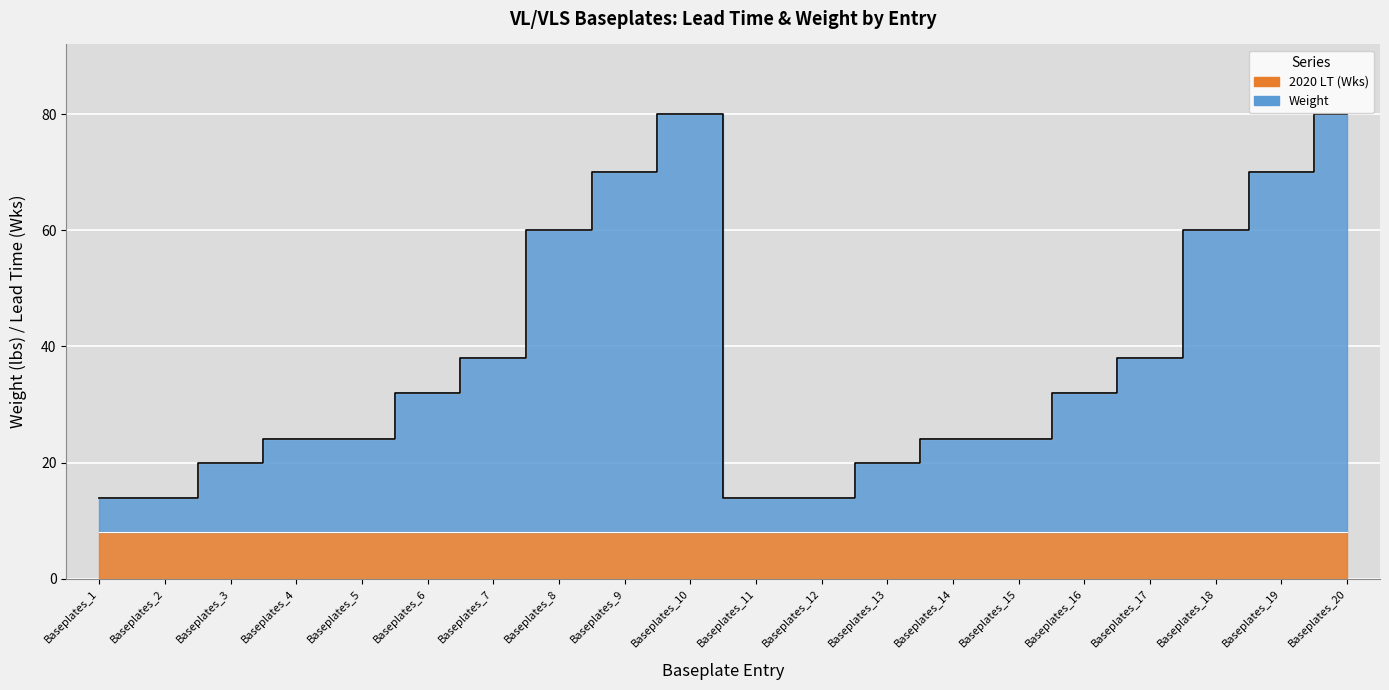

What is the difference between the maximum and minimum values?

66